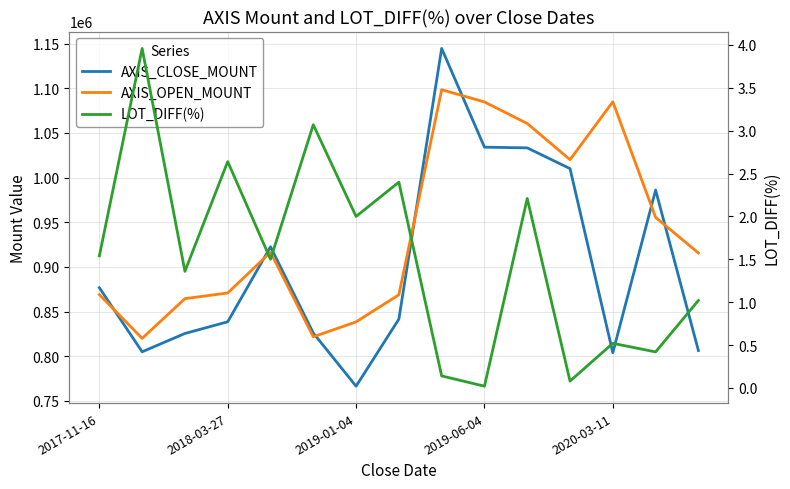

What is the total value across all series at 2020-03-11?

1888800.5